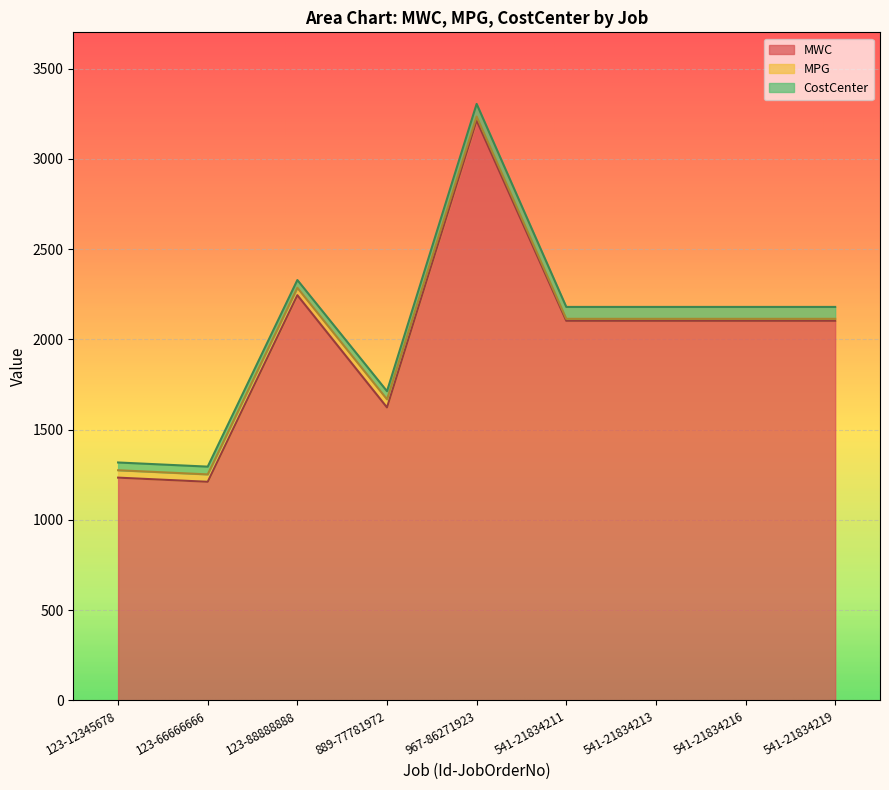

Is the value of CostCenter at 541-21834211 greater than the value of MPG at 541-21834213?

Yes